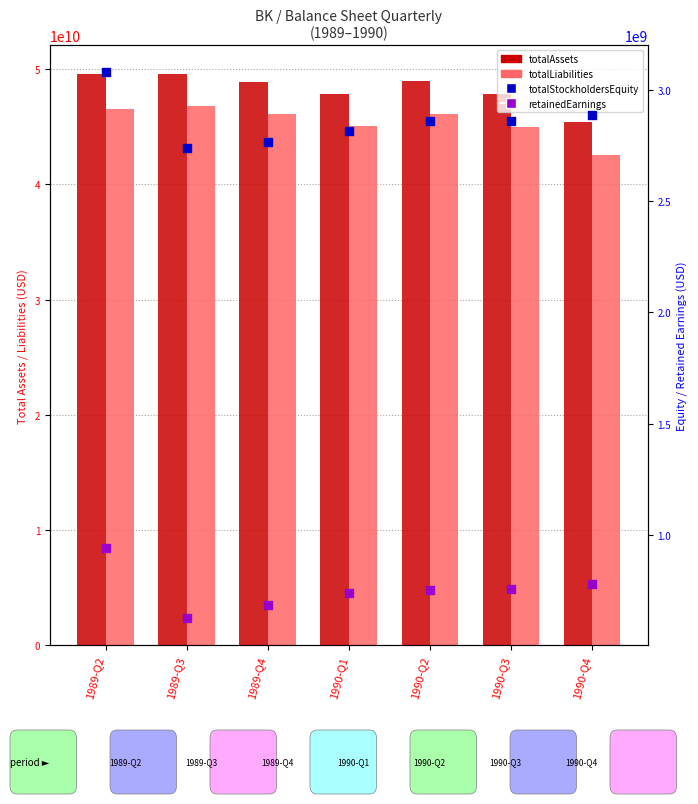

Which series has the largest total across all categories?

totalAssets